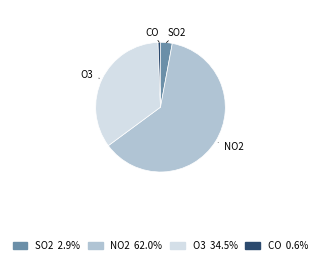

Is there any slice that represents more than half of the pie?

Yes